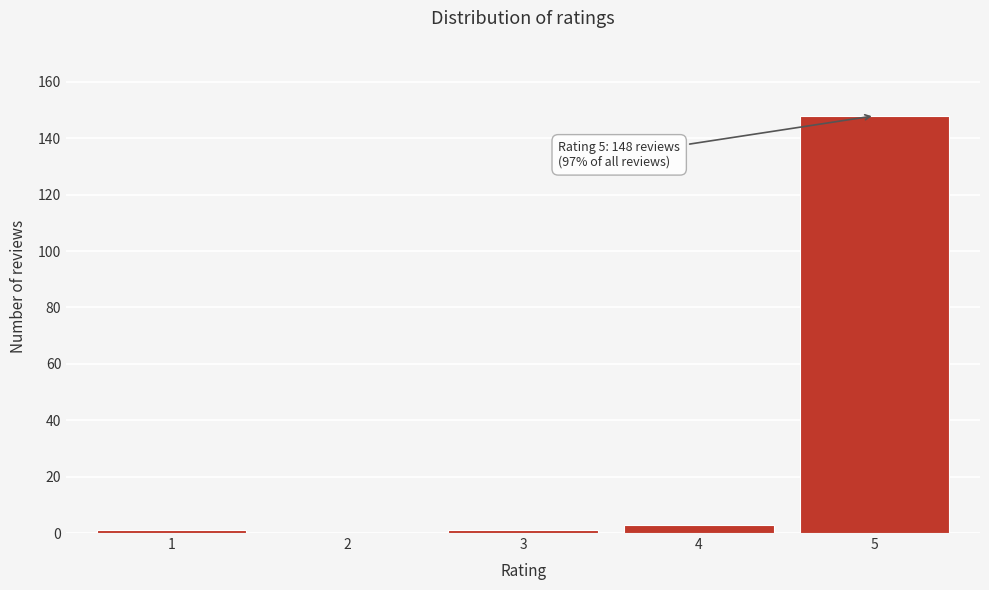

Reading right to left, transcribe all the data shown in this chart.

5=148	4=3	3=1	2=0	1=1